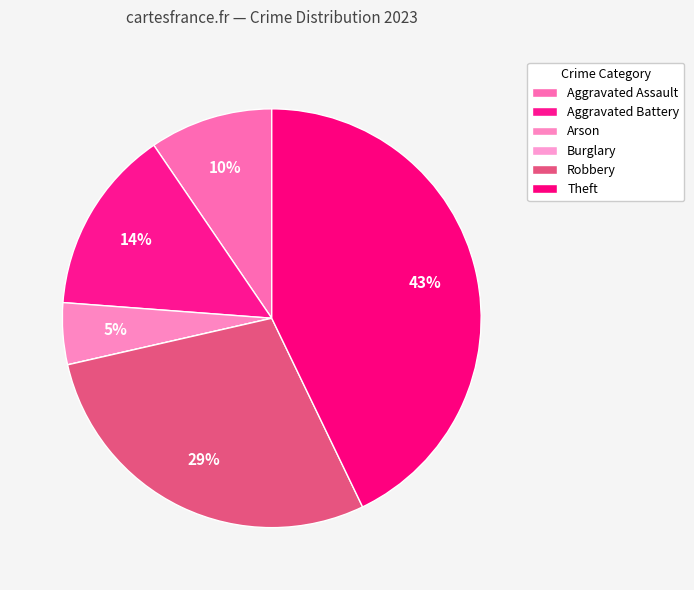

How many segments does this pie chart have?

6